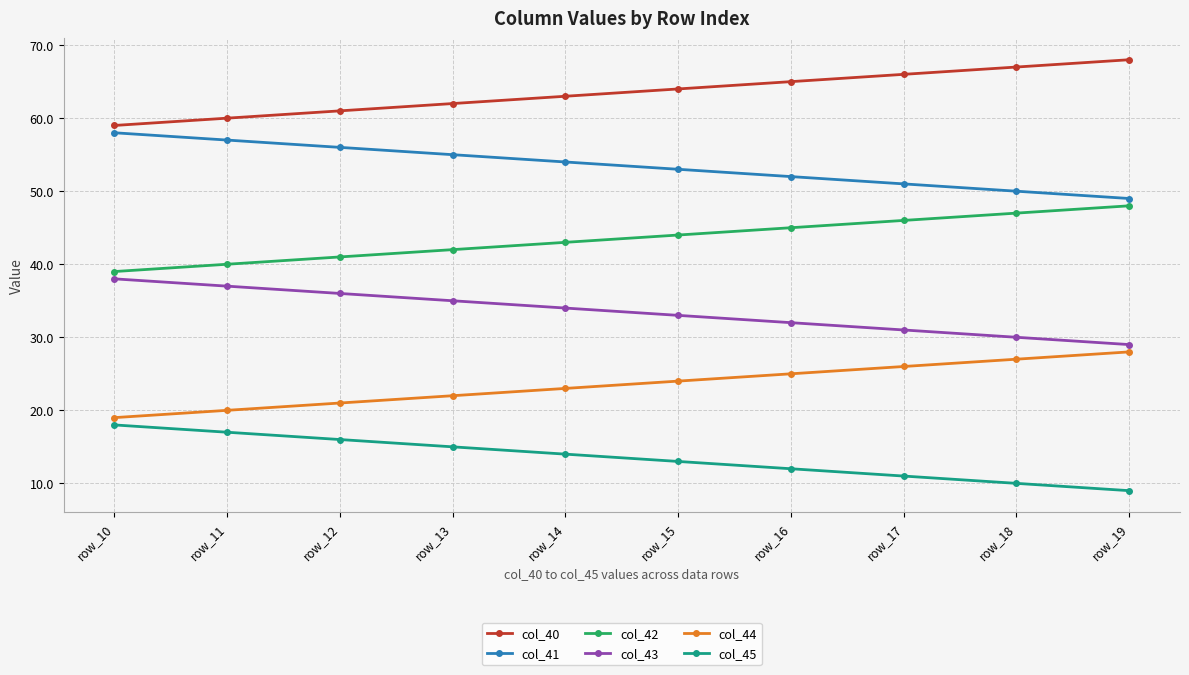

True or false: col_42 and col_44 cross at least once.

False